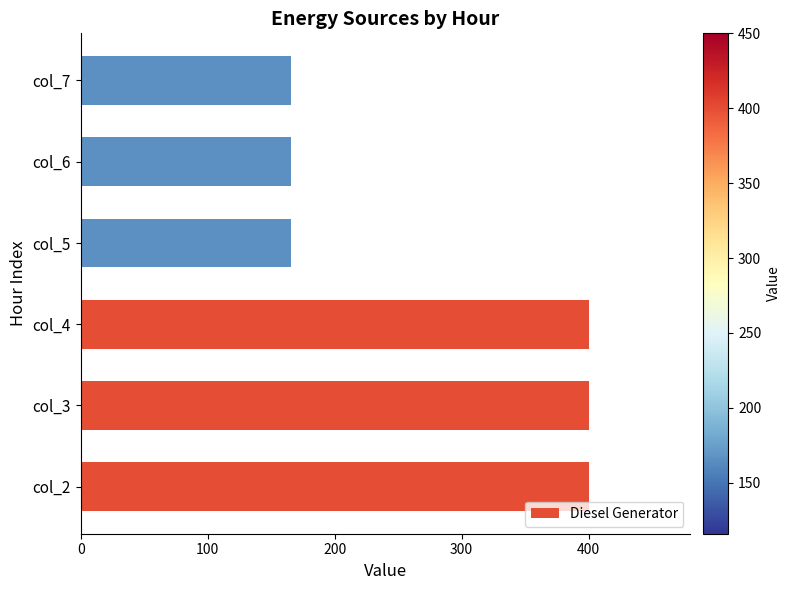

What is the difference between the maximum and second lowest values?

234